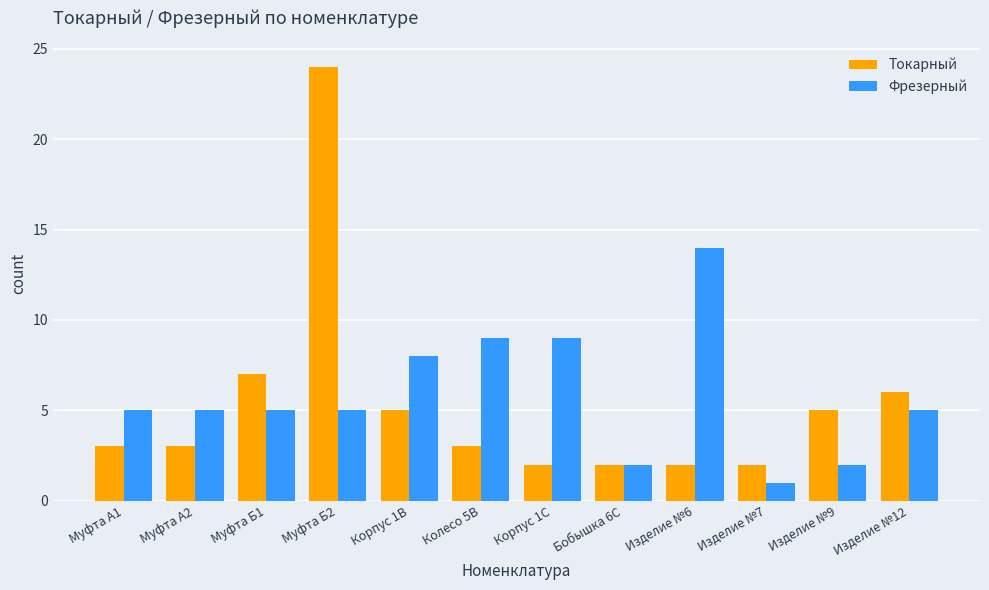

The Токарный series shows 24 at Муфта Б2. True or false?

True